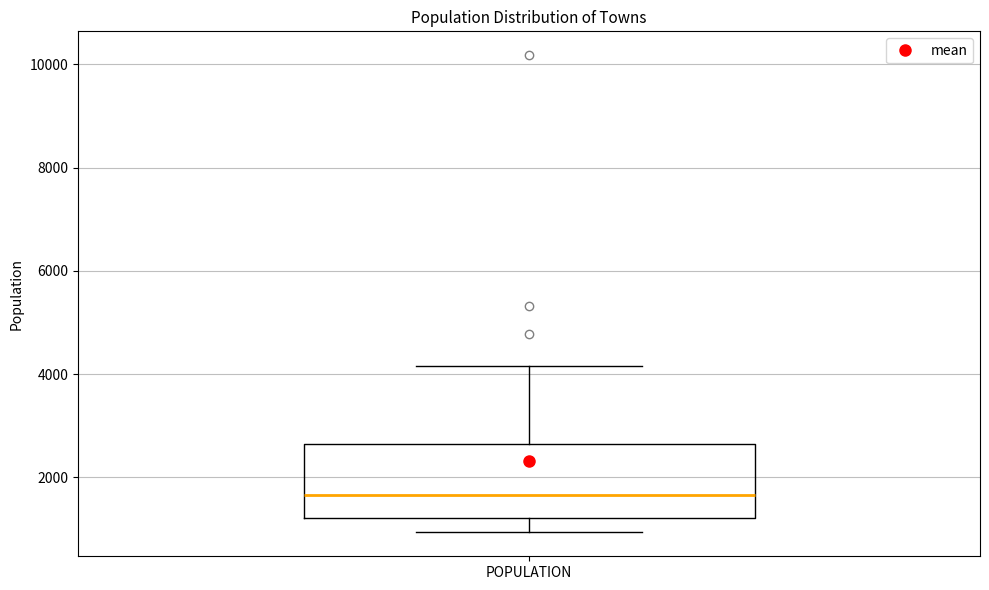

Read this box plot against the y-axis: the position of the median line, the range covered by the box, and the ends of both whiskers. The values are not printed on the chart, so give them approximately, as read against the axis.

median 1600, box 1200 to 2600, whiskers 1000 to 4200